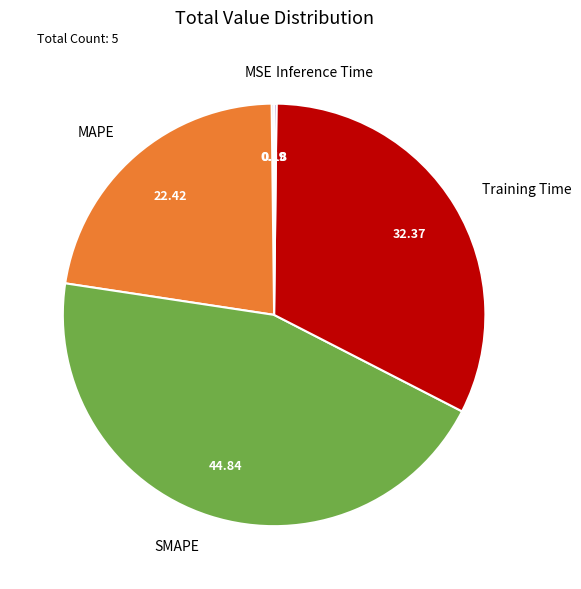

Approximately how many times larger is the value at Training Time compared to SMAPE?

0.7